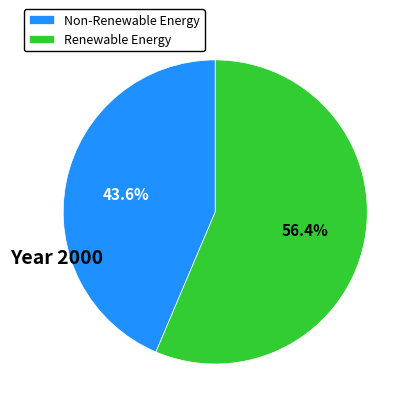

Rank the categories by value from highest to lowest.

Renewable Energy, Non-Renewable Energy